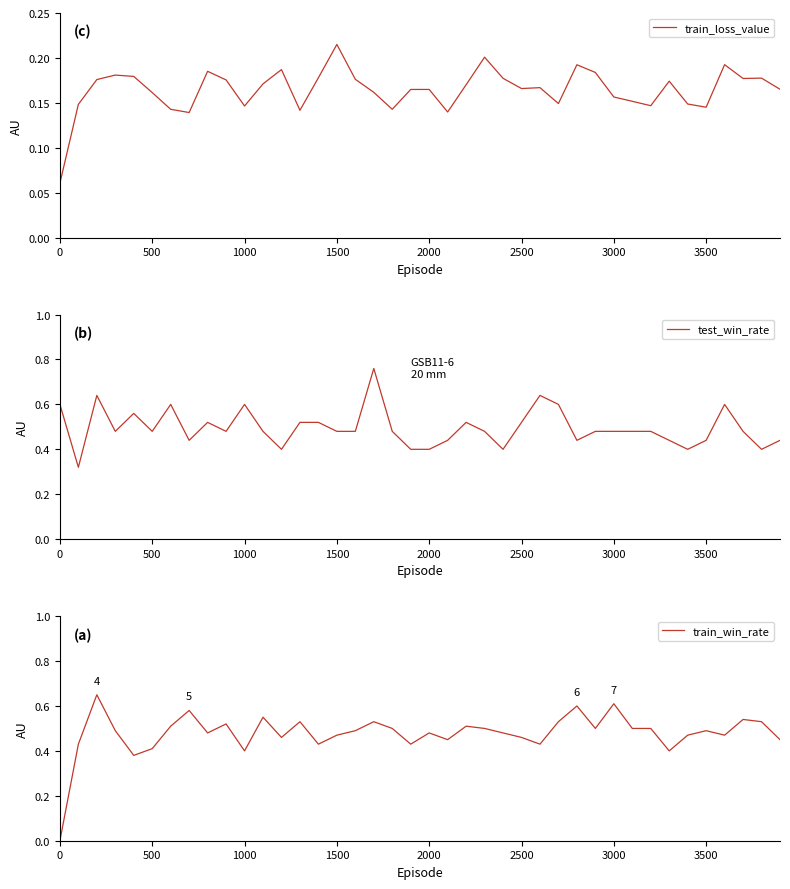

What are all the series names shown in the legend?

train_loss_value, test_win_rate, train_win_rate